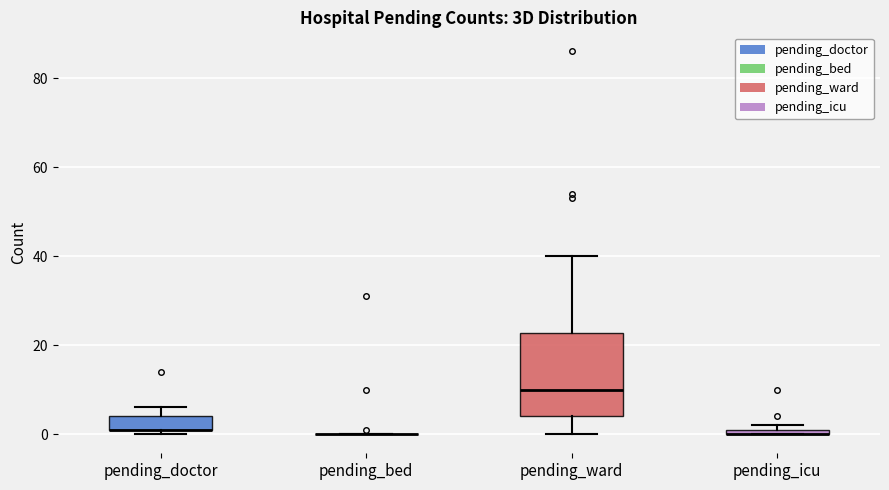

Which box is the tallest, from its lower edge to its upper edge?

pending_ward